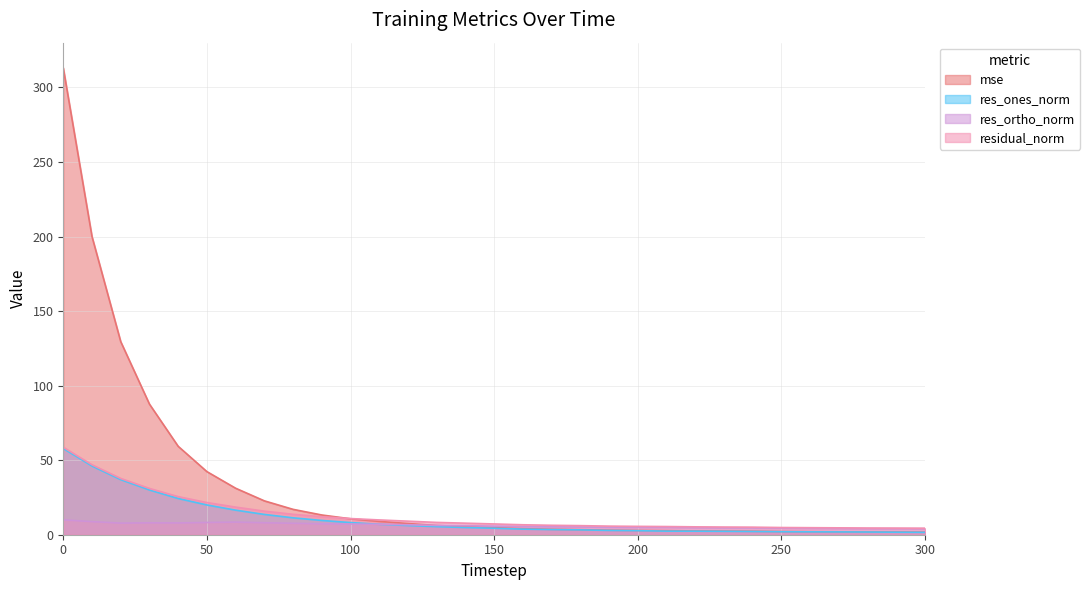

True or false: residual_norm and res_ones_norm cross at least once.

False